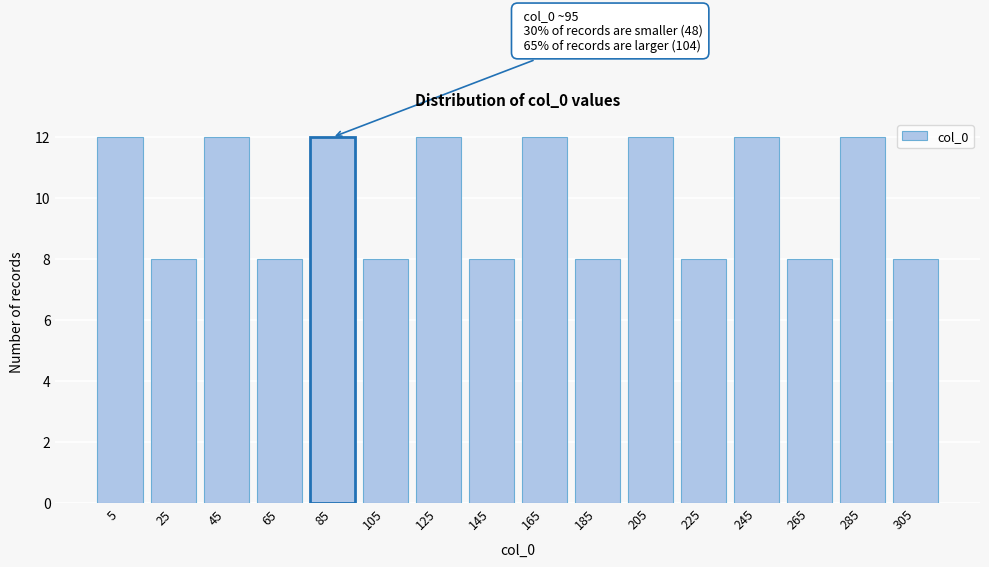

Reading right to left, what are all the values shown in this chart?

8	12	8	12	8	12	8	12	8	12	8	12	8	12	8	12